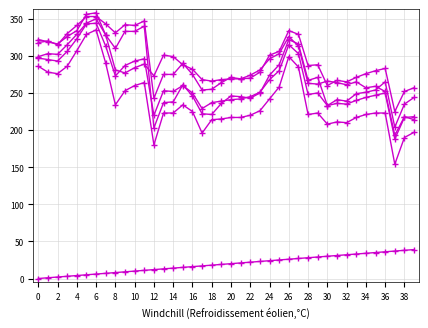

True or false: Punto14x has a value of 61 at 36.

False